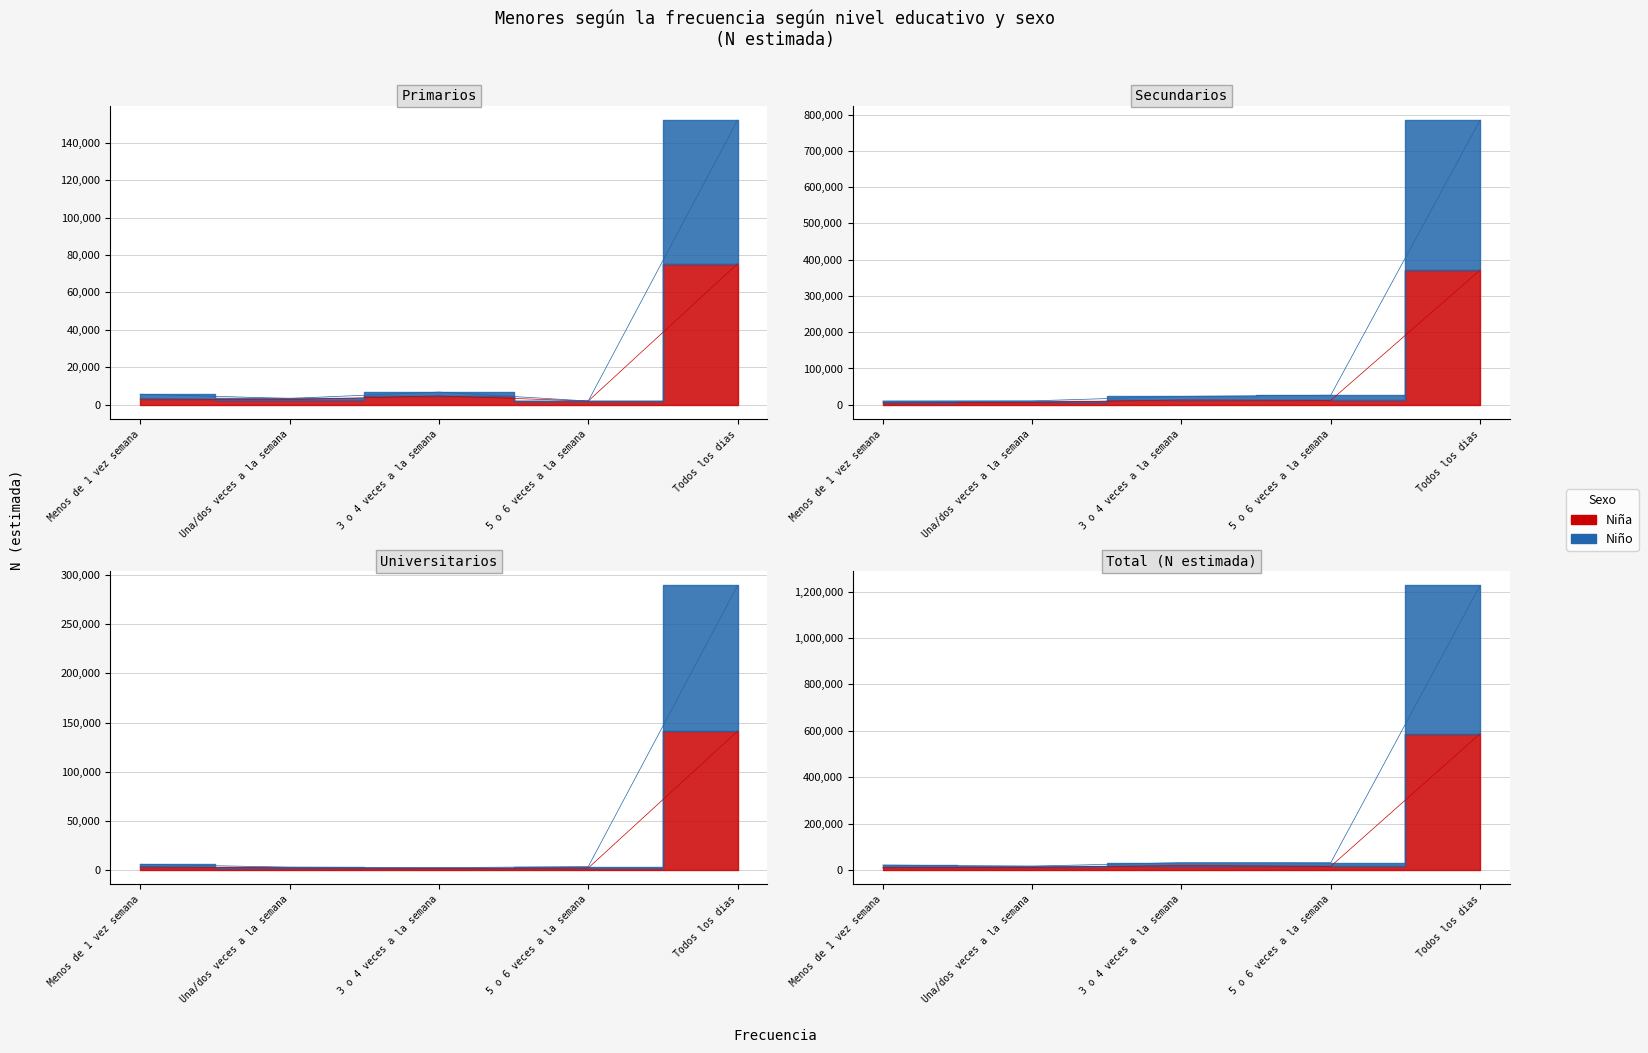

What is the label of the 5th point from the right?

Menos de 1 vez semana